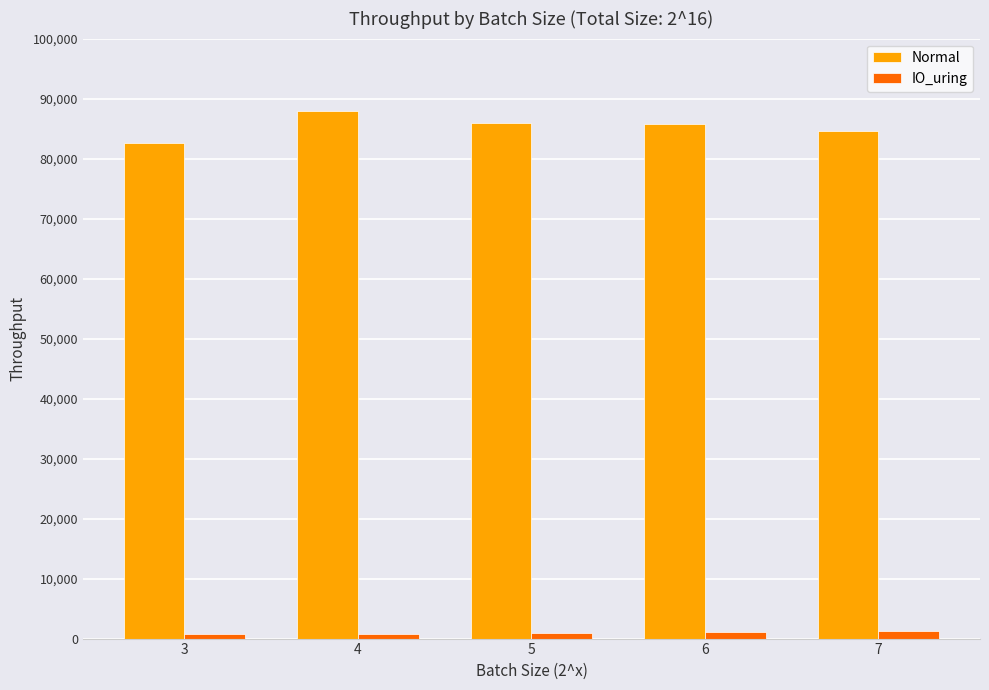

What is the sum of the IO_uring values at 4 and 6?

1970.3